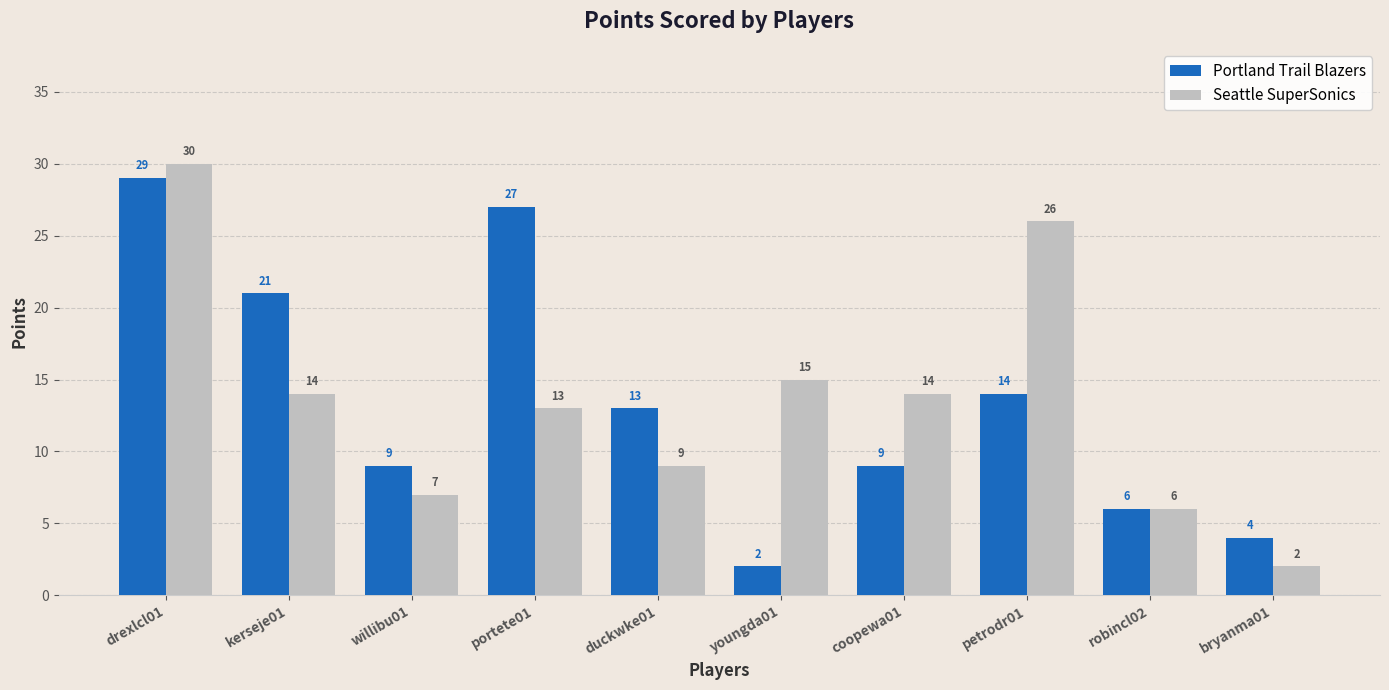

List the series in order of their peak value, lowest first.

Portland Trail Blazers, Seattle SuperSonics